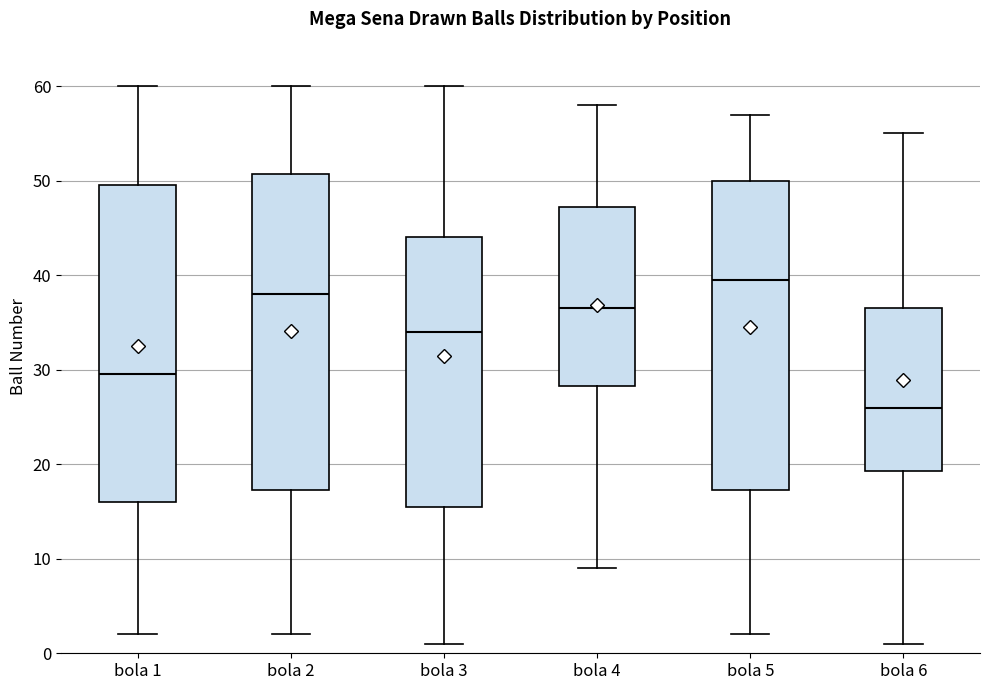

Where does the upper whisker of the box for bola 5 end on the y-axis? The values are not printed on the chart, so give them approximately, as read against the axis.

57